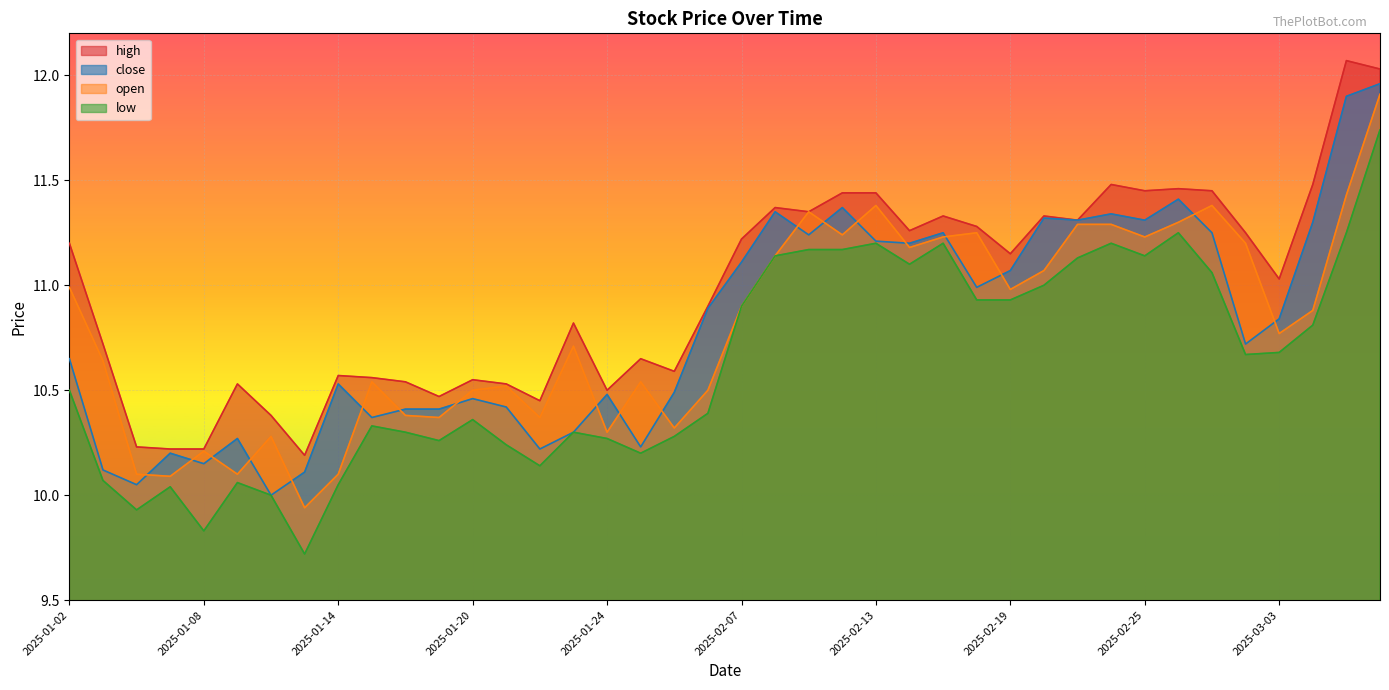

True or false: low and high cross at least once.

False